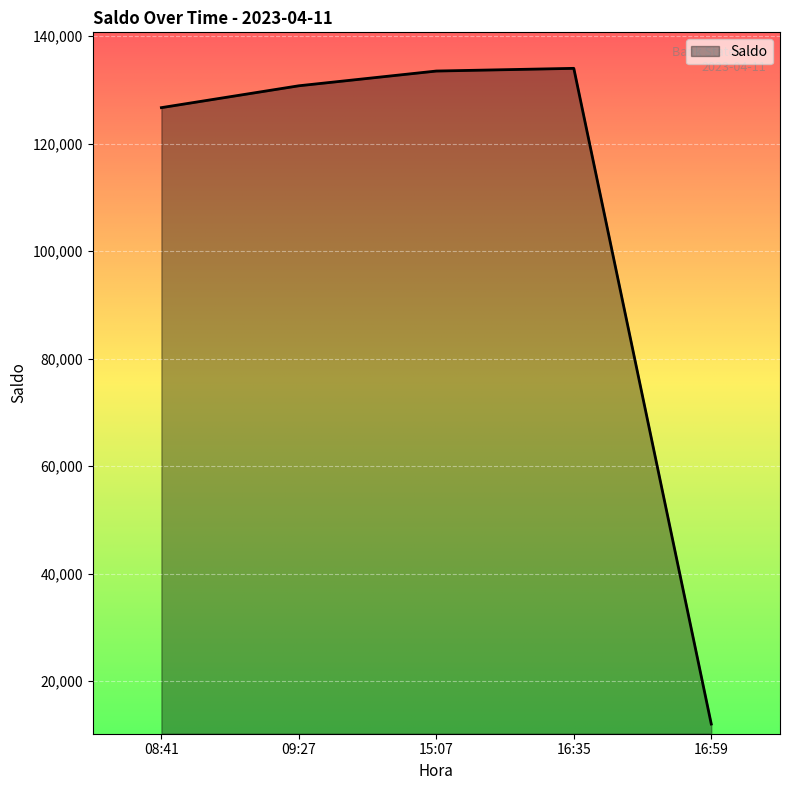

What is the average value?

107406.3